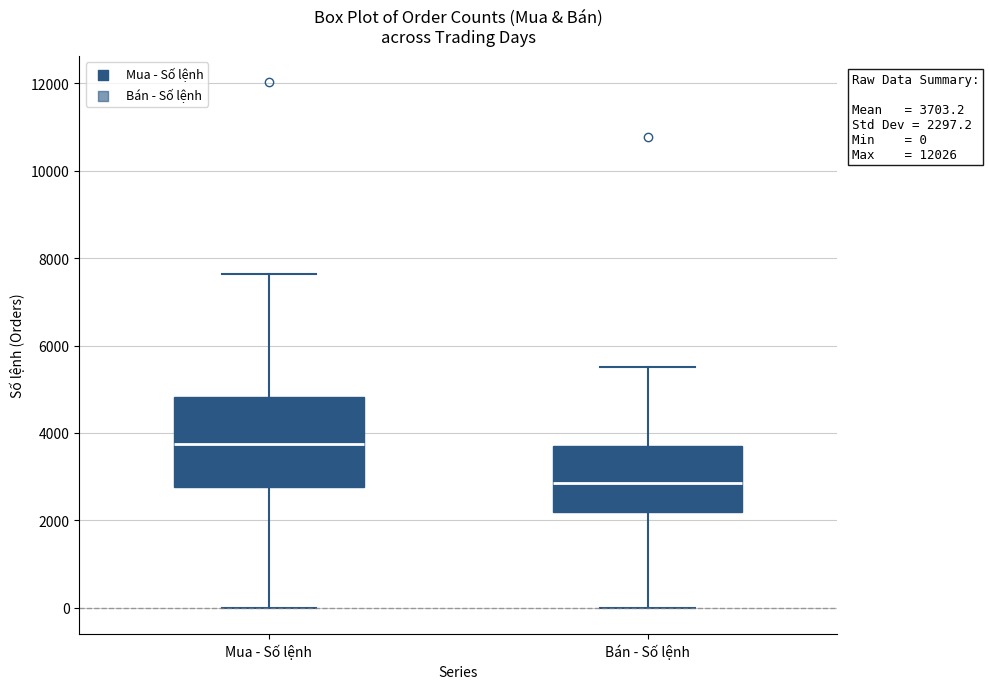

Which box's median line is the highest?

Mua - Số lệnh